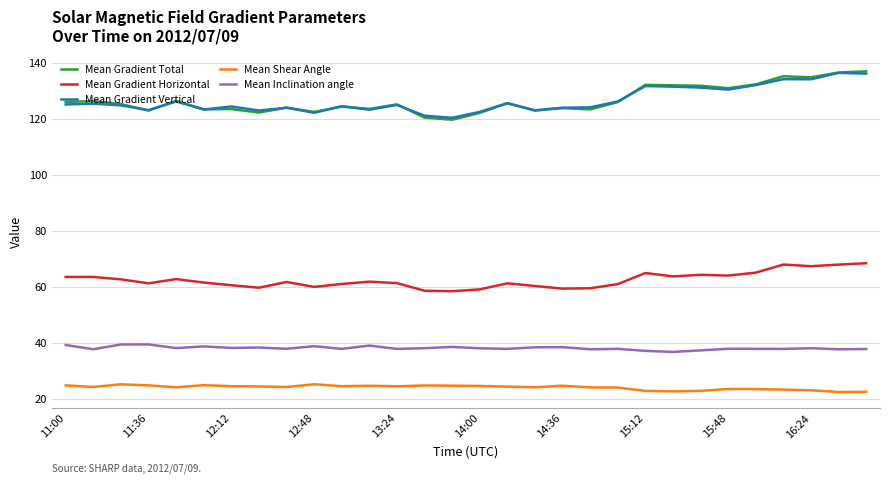

Does the chart have visible grid lines?

Yes